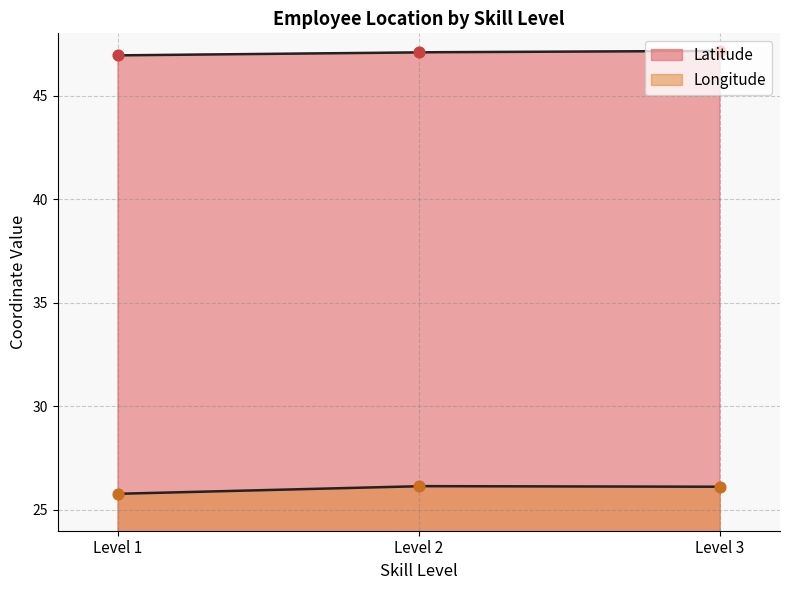

Which series reaches the maximum Y coordinate?

Latitude